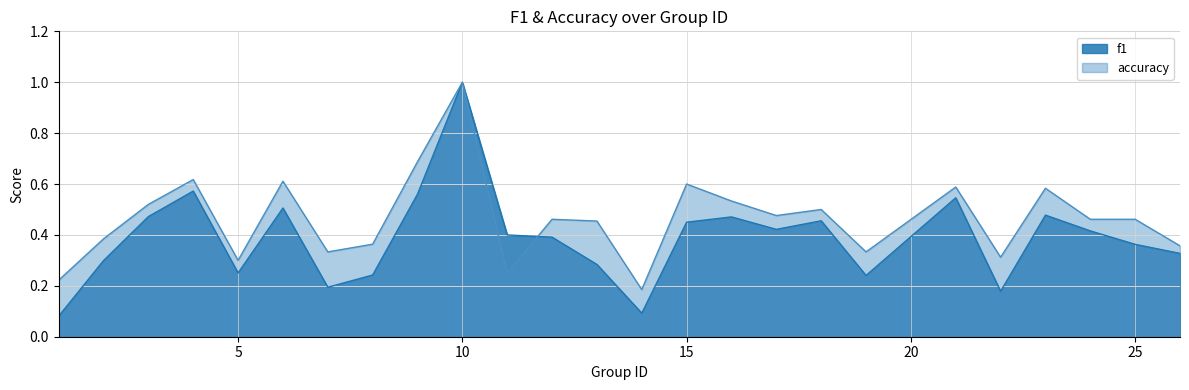

What is the difference between the maximum and minimum values in the accuracy series?

0.8